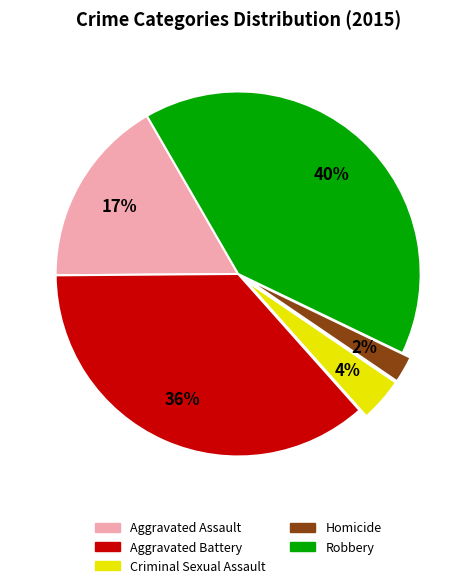

True or false: Homicide accounts for 2% of the total.

True